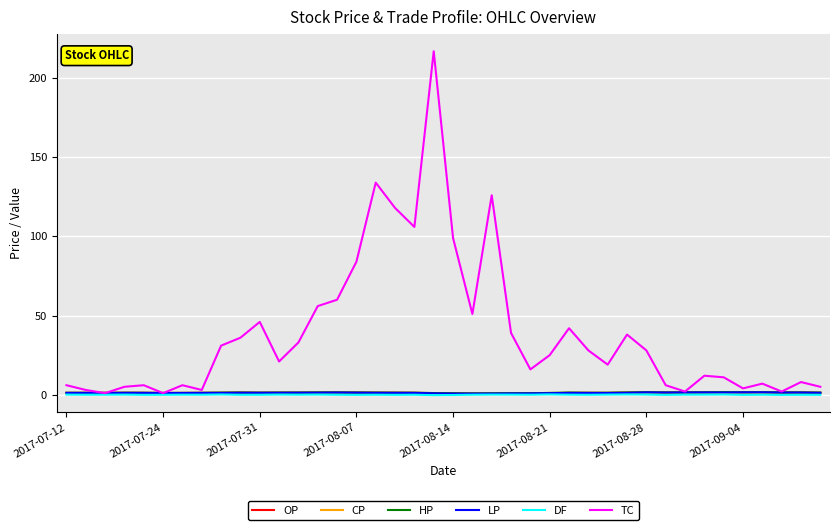

Which series has the widest spread of values?

TC